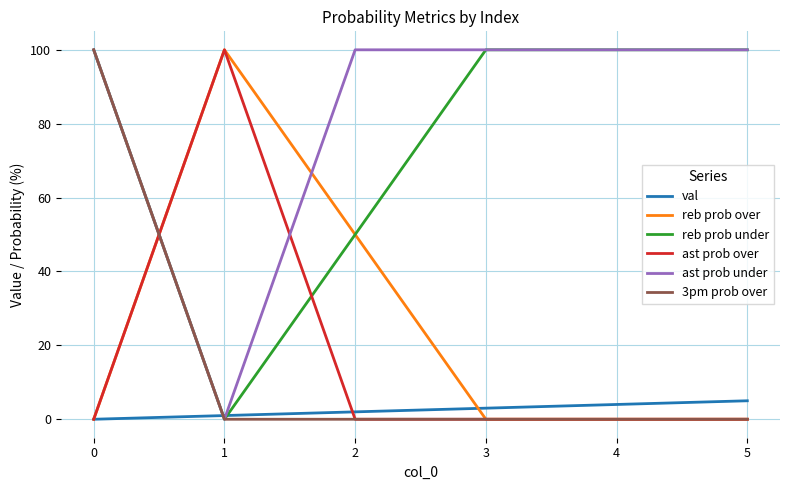

Between which two adjacent categories do reb prob over and ast prob under first intersect?

0 and 1